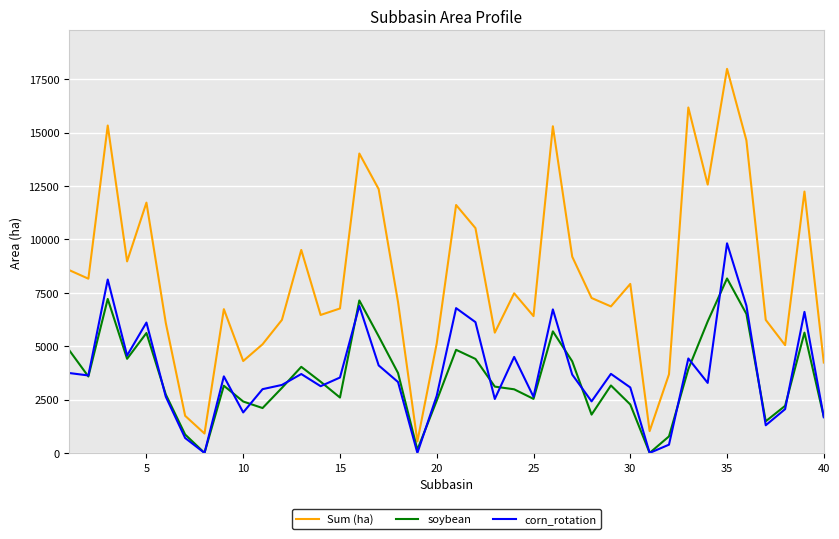

True or false: soybean has more than 1 interior local peaks.

True